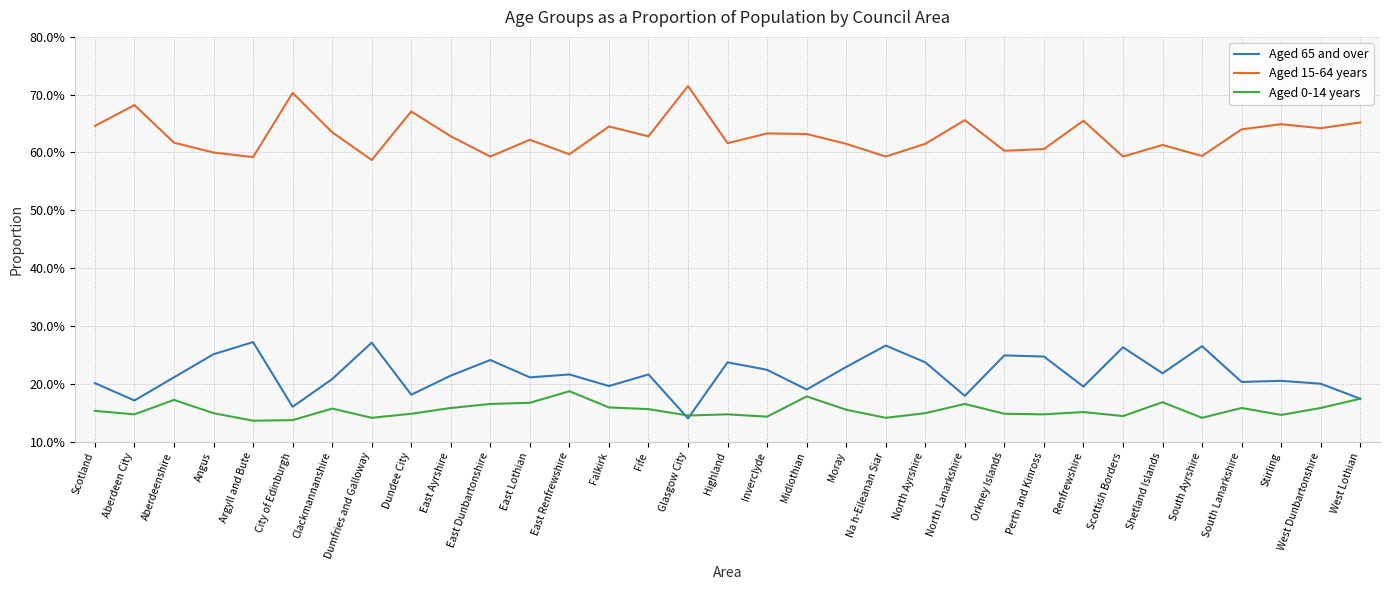

True or false: Aged 15-64 years and Aged 0-14 years intersect in this chart.

False